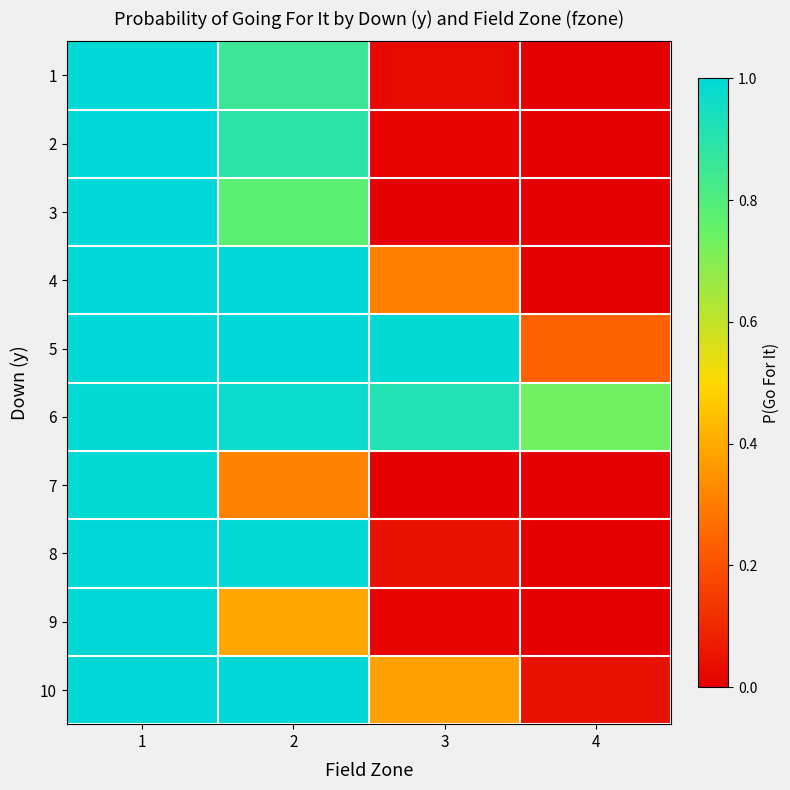

Reading left to right, extract all data points from this chart.

1: 1=1.0	2=0.9	3=0.0	4=0.0
2: 1=1.0	2=0.9	3=0.0	4=0.0
3: 1=1.0	2=0.8	3=0.0	4=0.0
4: 1=1.0	2=1.0	3=0.3	4=0.0
5: 1=1.0	2=1.0	3=1.0	4=0.2
6: 1=1.0	2=1.0	3=0.9	4=0.7
7: 1=1.0	2=0.3	3=0.0	4=0.0
8: 1=1.0	2=1.0	3=0.0	4=0.0
9: 1=1.0	2=0.4	3=0.0	4=0.0
10: 1=1.0	2=1.0	3=0.4	4=0.0